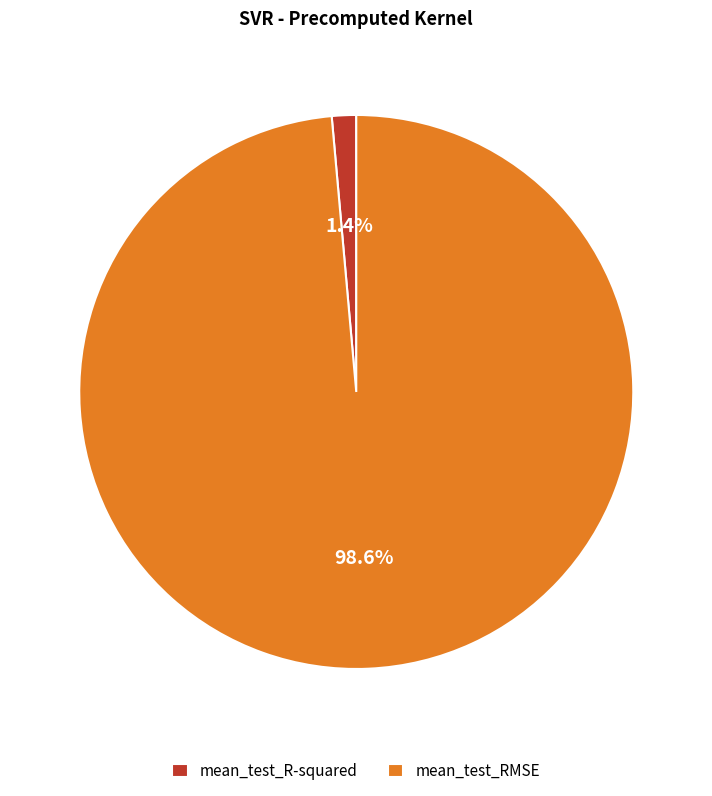

What is the majority slice?

mean_test_RMSE